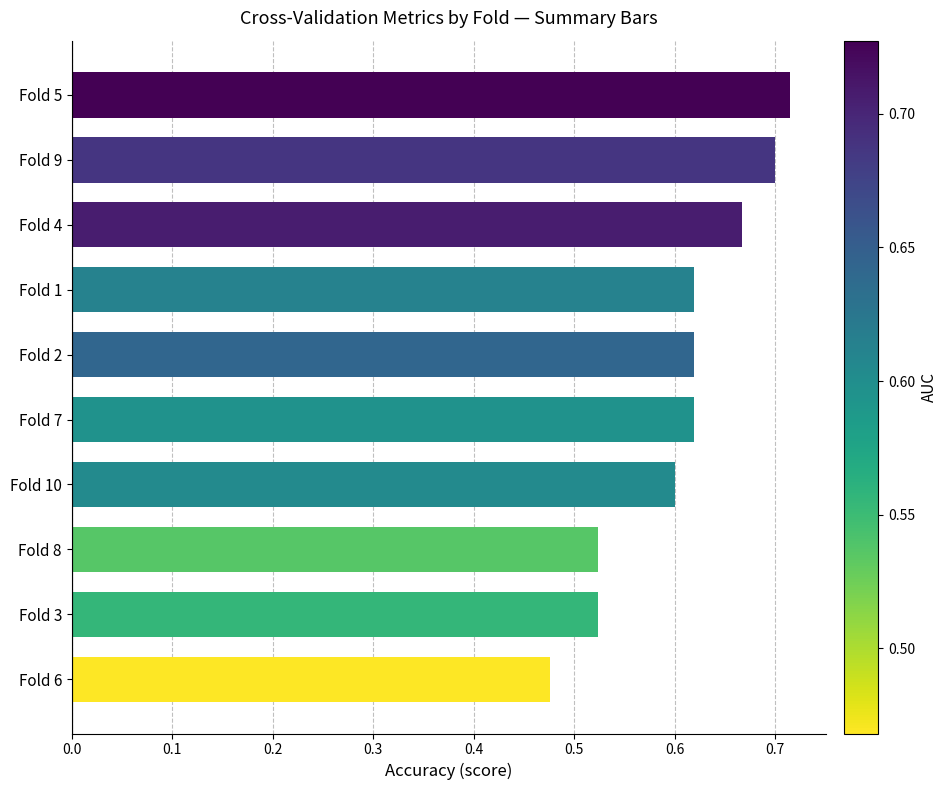

The chart shows a value of 0.2 at Fold 1. True or false?

False